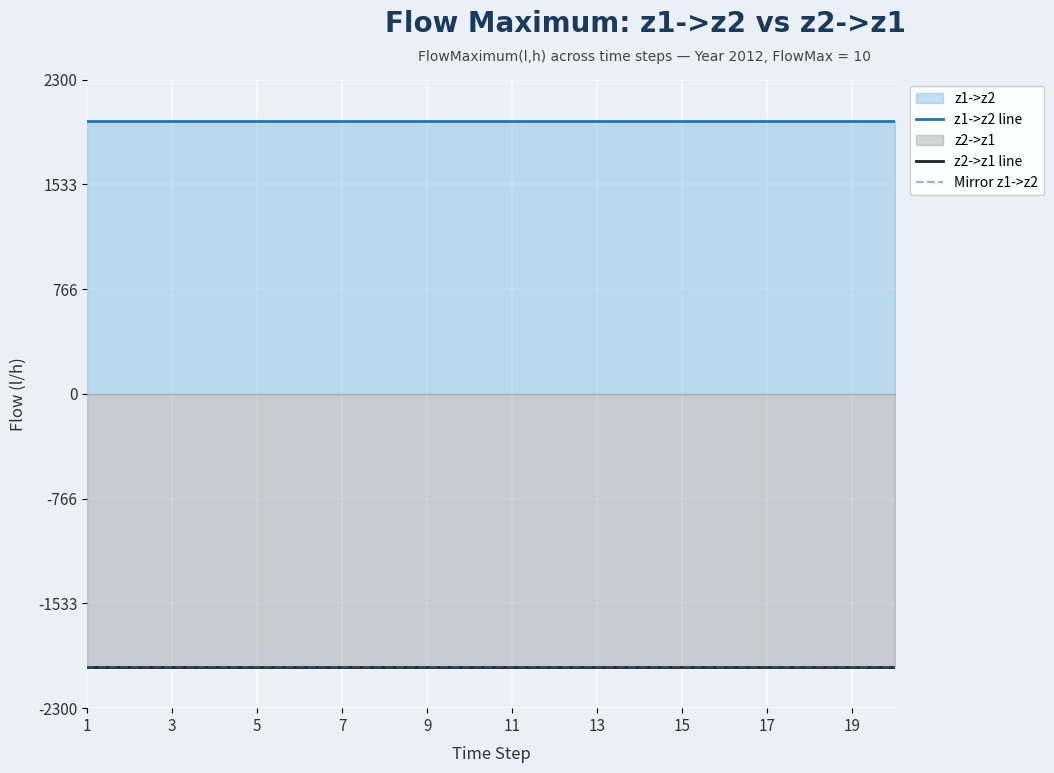

Which series changed the most between 14 and 19?

z1->z2 line